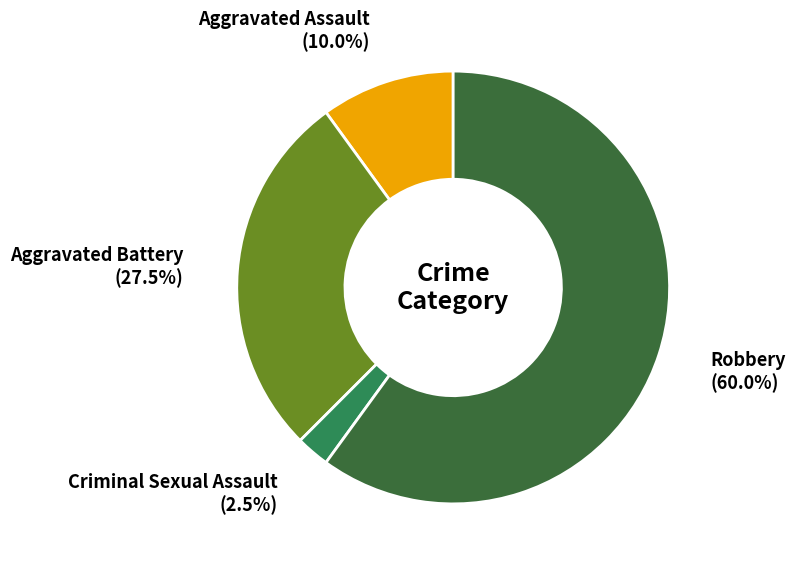

Is there a majority slice in this chart?

Yes